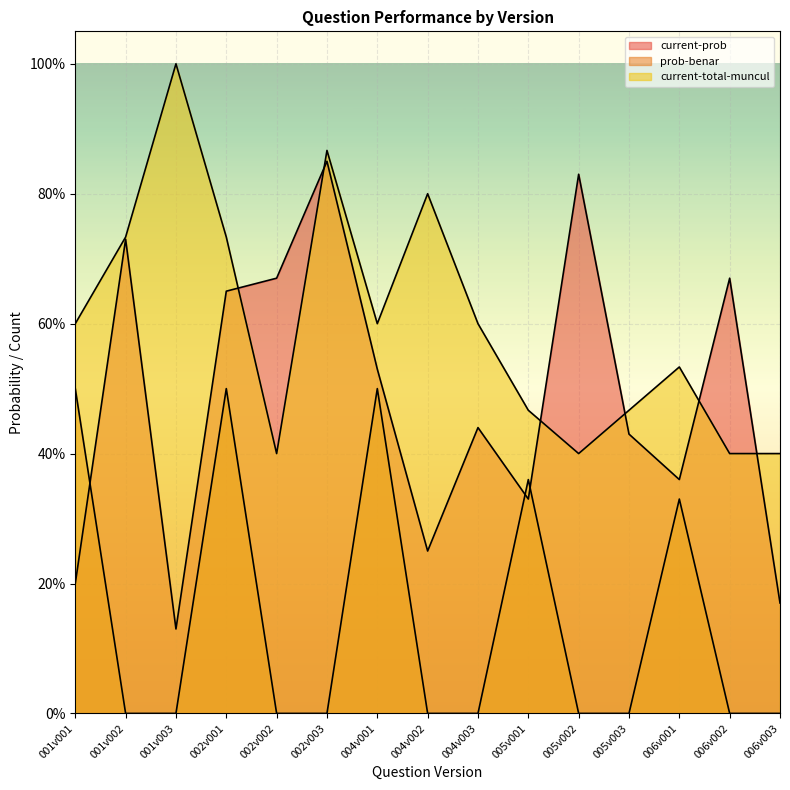

What are all the series names shown in the legend?

current-prob, prob-benar, current-total-muncul